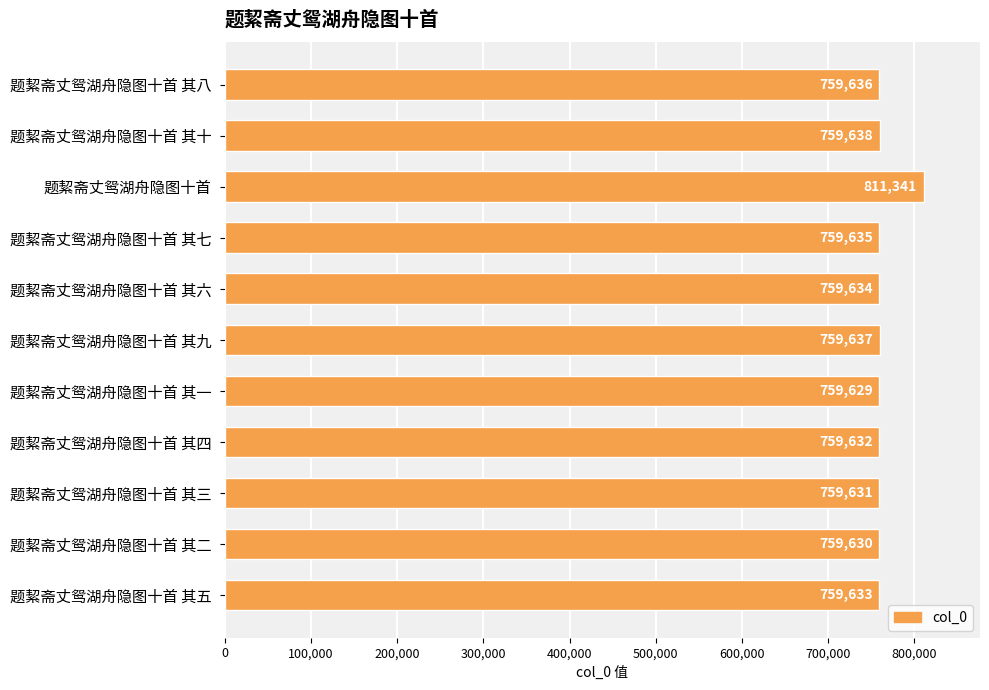

True or false: the data shows 759629 at 题絜斋丈鸳湖舟隐图十首 其一.

True